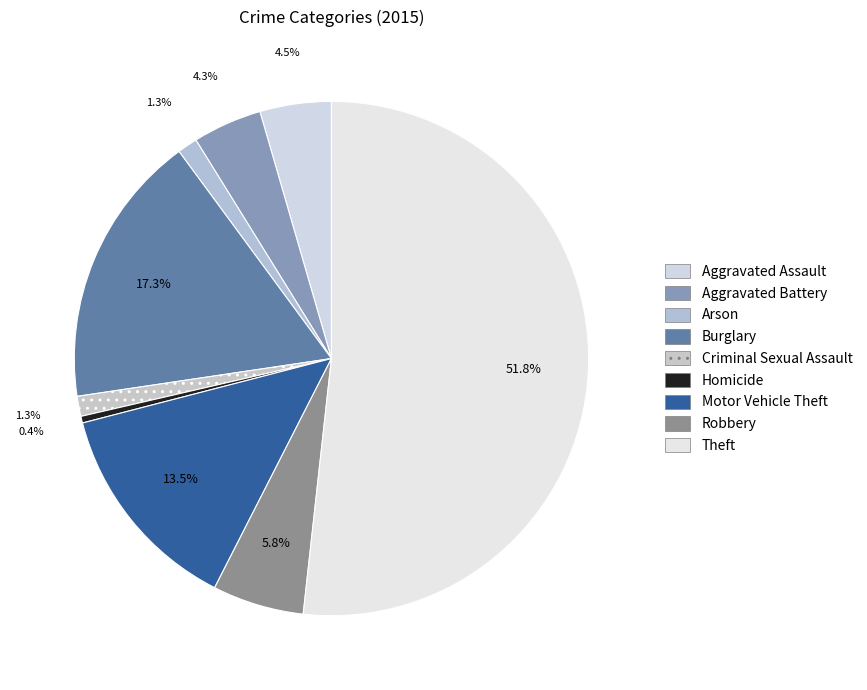

Is Theft the majority of the pie?

Yes